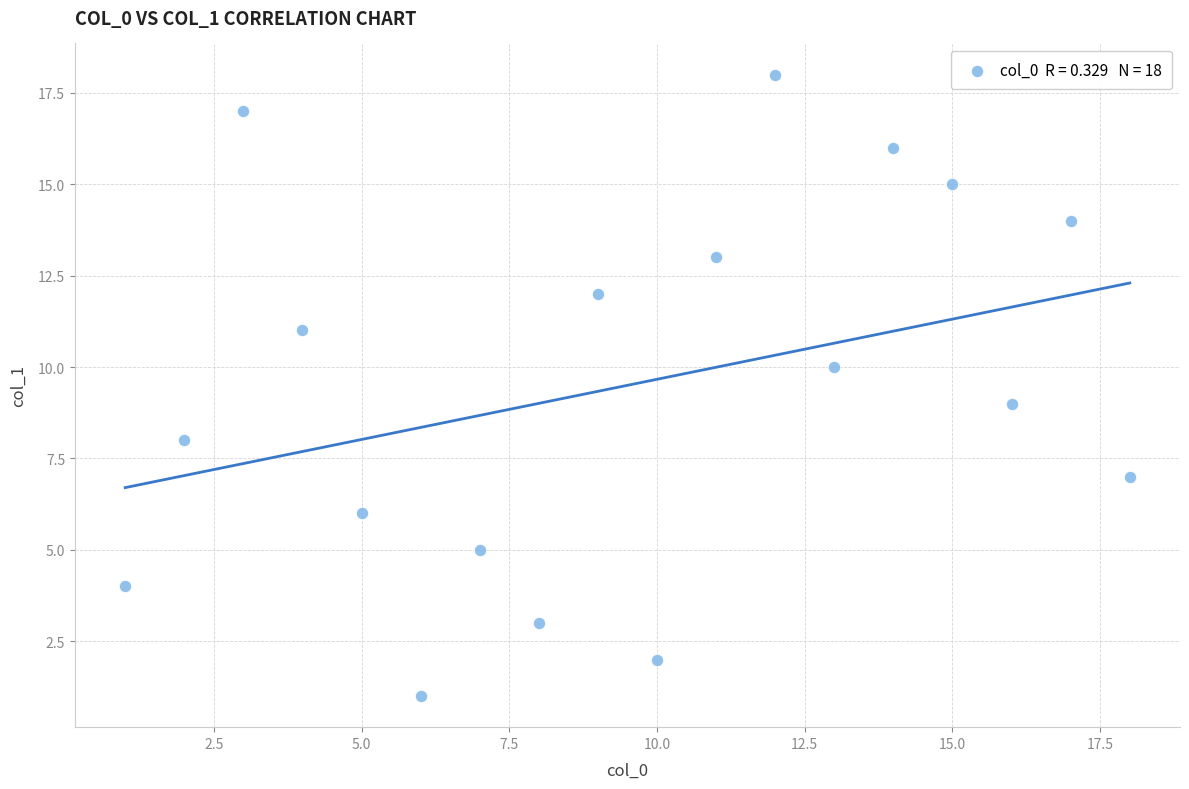

What is the range of Y values (max minus min)?

17